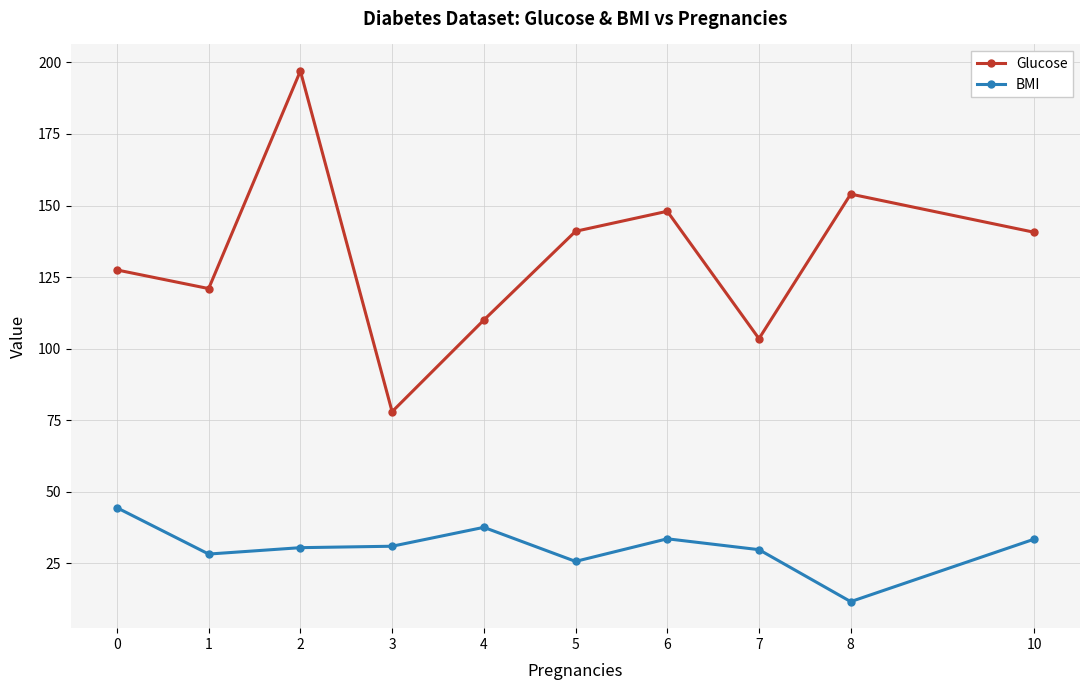

Which category has the lowest value across all series?

8